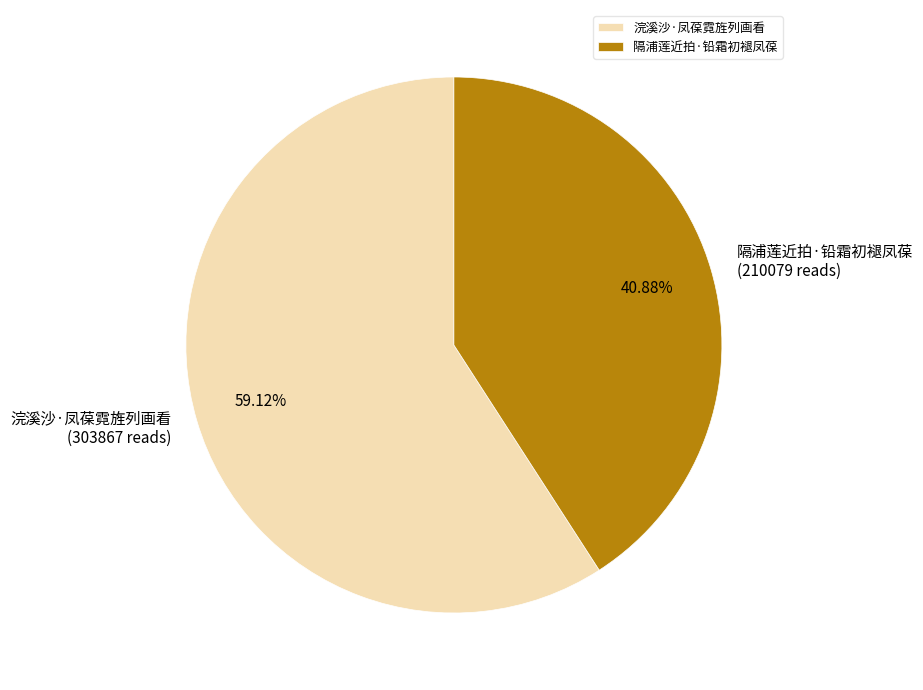

What is the total percentage of 浣溪沙·凤葆霓旌列画看 and 隔浦莲近拍·铅霜初褪凤葆?

100.0%